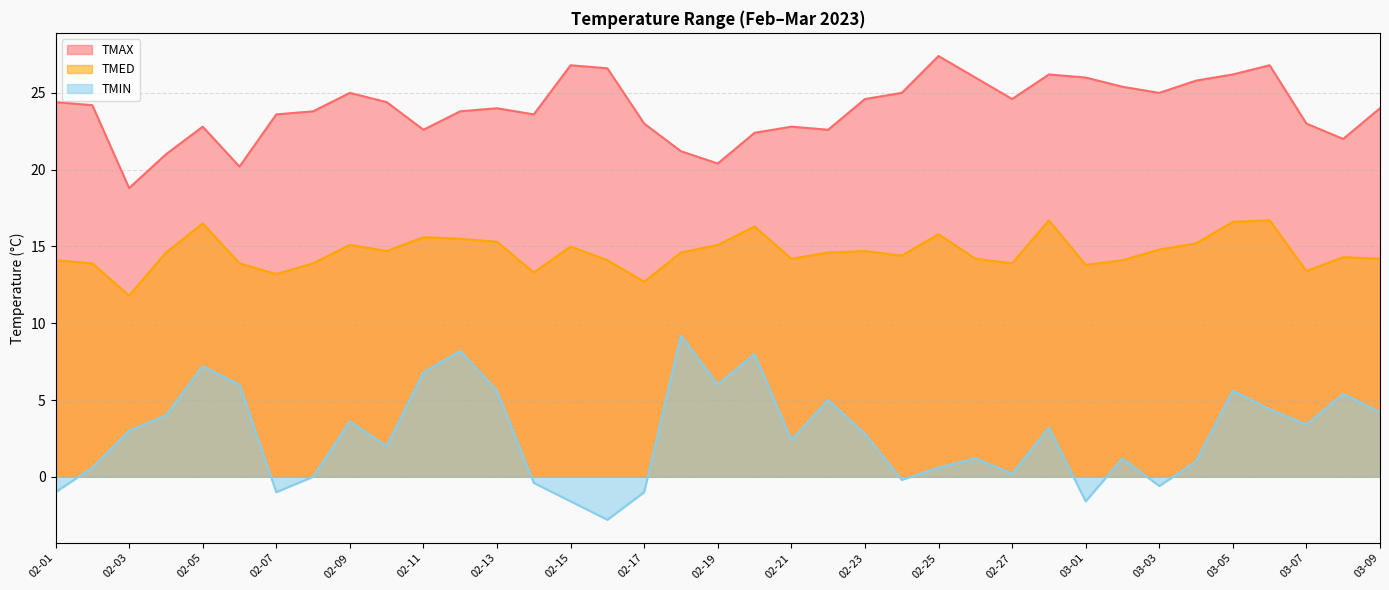

Rank the categories by TMIN value from lowest to highest.

02-16, 02-15, 03-01, 02-01, 02-07, 02-17, 03-03, 02-14, 02-24, 02-08, 02-27, 02-02, 02-25, 03-04, 02-26, 03-02, 02-10, 02-21, 02-23, 02-03, 02-28, 03-07, 02-09, 02-04, 03-09, 03-06, 02-22, 03-08, 02-13, 03-05, 02-06, 02-19, 02-11, 02-05, 02-20, 02-12, 02-18